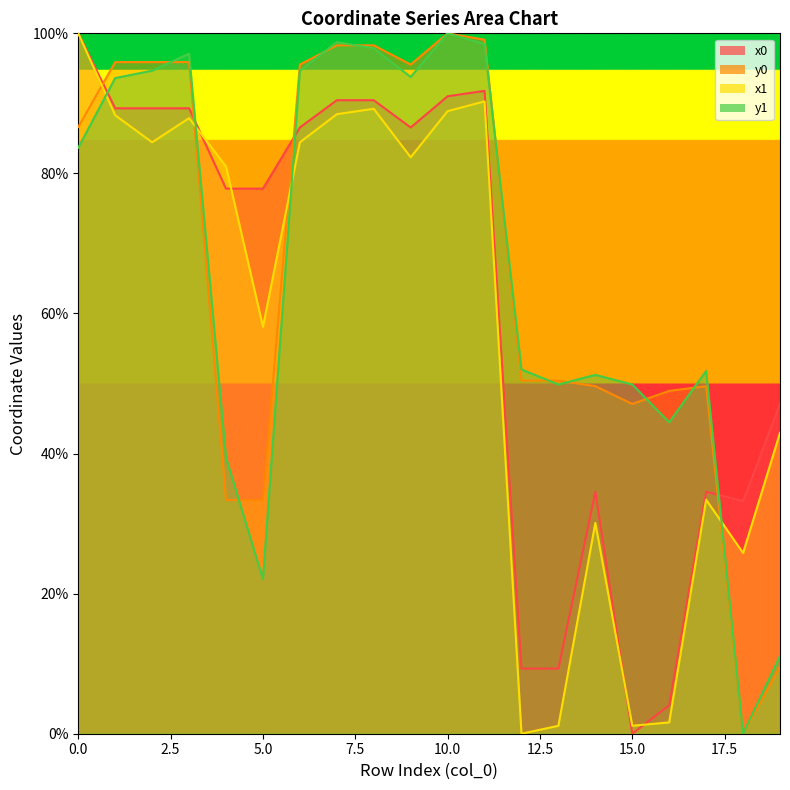

After their last crossing, which series has the higher values: x0 or y1?

x0